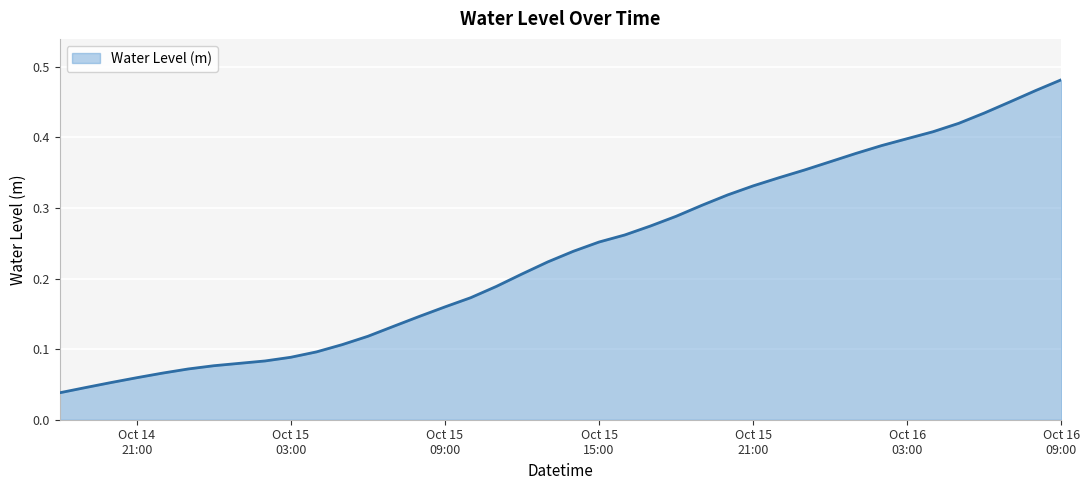

How many lines are shown in the chart?

1